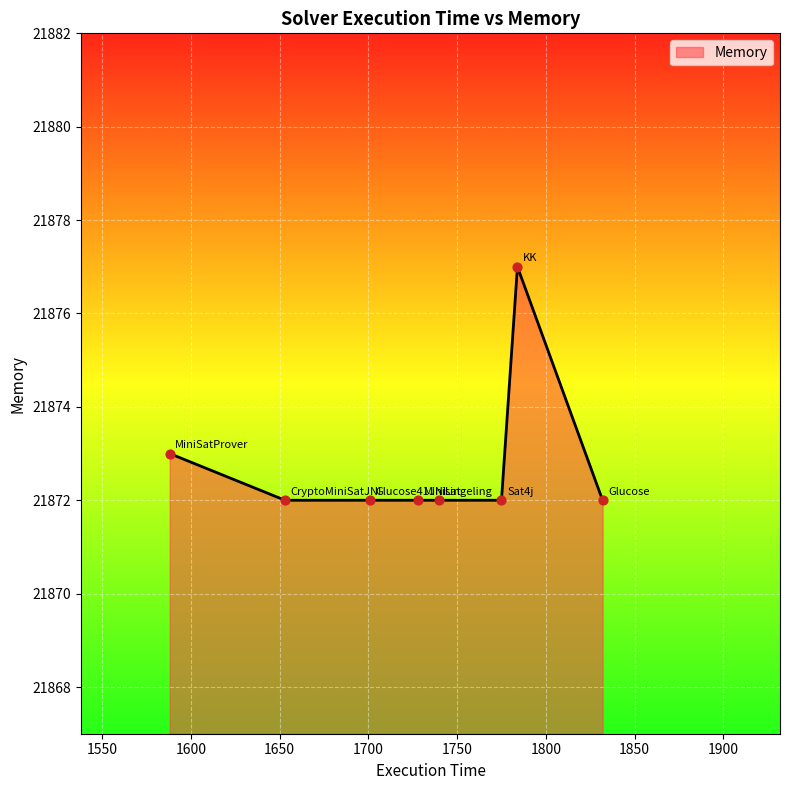

What is the smallest value displayed?

21872